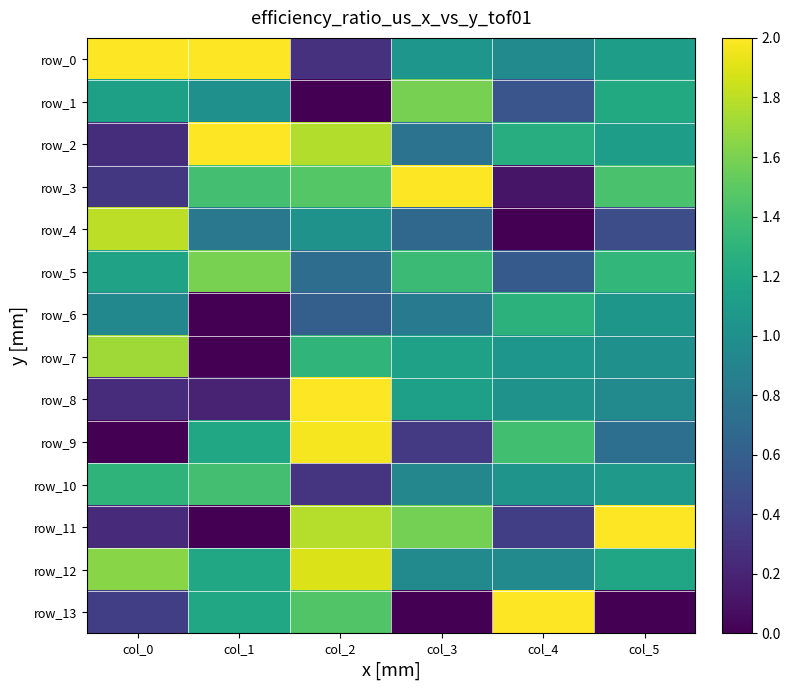

Reading left to right, transcribe all the data shown in this chart.

row_0: col_0=2.0	col_1=2.0	col_2=0.3	col_3=1.0	col_4=1.0	col_5=1.1
row_1: col_0=1.1	col_1=1.0	col_2=0.0	col_3=1.6	col_4=0.5	col_5=1.2
row_2: col_0=0.3	col_1=2.0	col_2=1.8	col_3=0.8	col_4=1.2	col_5=1.1
row_3: col_0=0.3	col_1=1.4	col_2=1.5	col_3=2.0	col_4=0.1	col_5=1.4
row_4: col_0=1.8	col_1=0.8	col_2=1.0	col_3=0.7	col_4=0.0	col_5=0.5
row_5: col_0=1.2	col_1=1.6	col_2=0.7	col_3=1.4	col_4=0.6	col_5=1.3
row_6: col_0=0.9	col_1=0.0	col_2=0.6	col_3=0.8	col_4=1.3	col_5=1.1
row_7: col_0=1.7	col_1=0.0	col_2=1.3	col_3=1.1	col_4=1.1	col_5=1.0
row_8: col_0=0.3	col_1=0.2	col_2=2.0	col_3=1.1	col_4=1.0	col_5=1.0
row_9: col_0=0.0	col_1=1.2	col_2=2.0	col_3=0.3	col_4=1.4	col_5=0.7
row_10: col_0=1.3	col_1=1.4	col_2=0.3	col_3=0.9	col_4=1.0	col_5=1.1
row_11: col_0=0.2	col_1=0.0	col_2=1.8	col_3=1.6	col_4=0.4	col_5=2.0
row_12: col_0=1.6	col_1=1.2	col_2=1.9	col_3=1.0	col_4=0.9	col_5=1.2
row_13: col_0=0.4	col_1=1.2	col_2=1.5	col_3=0.0	col_4=2.0	col_5=0.0